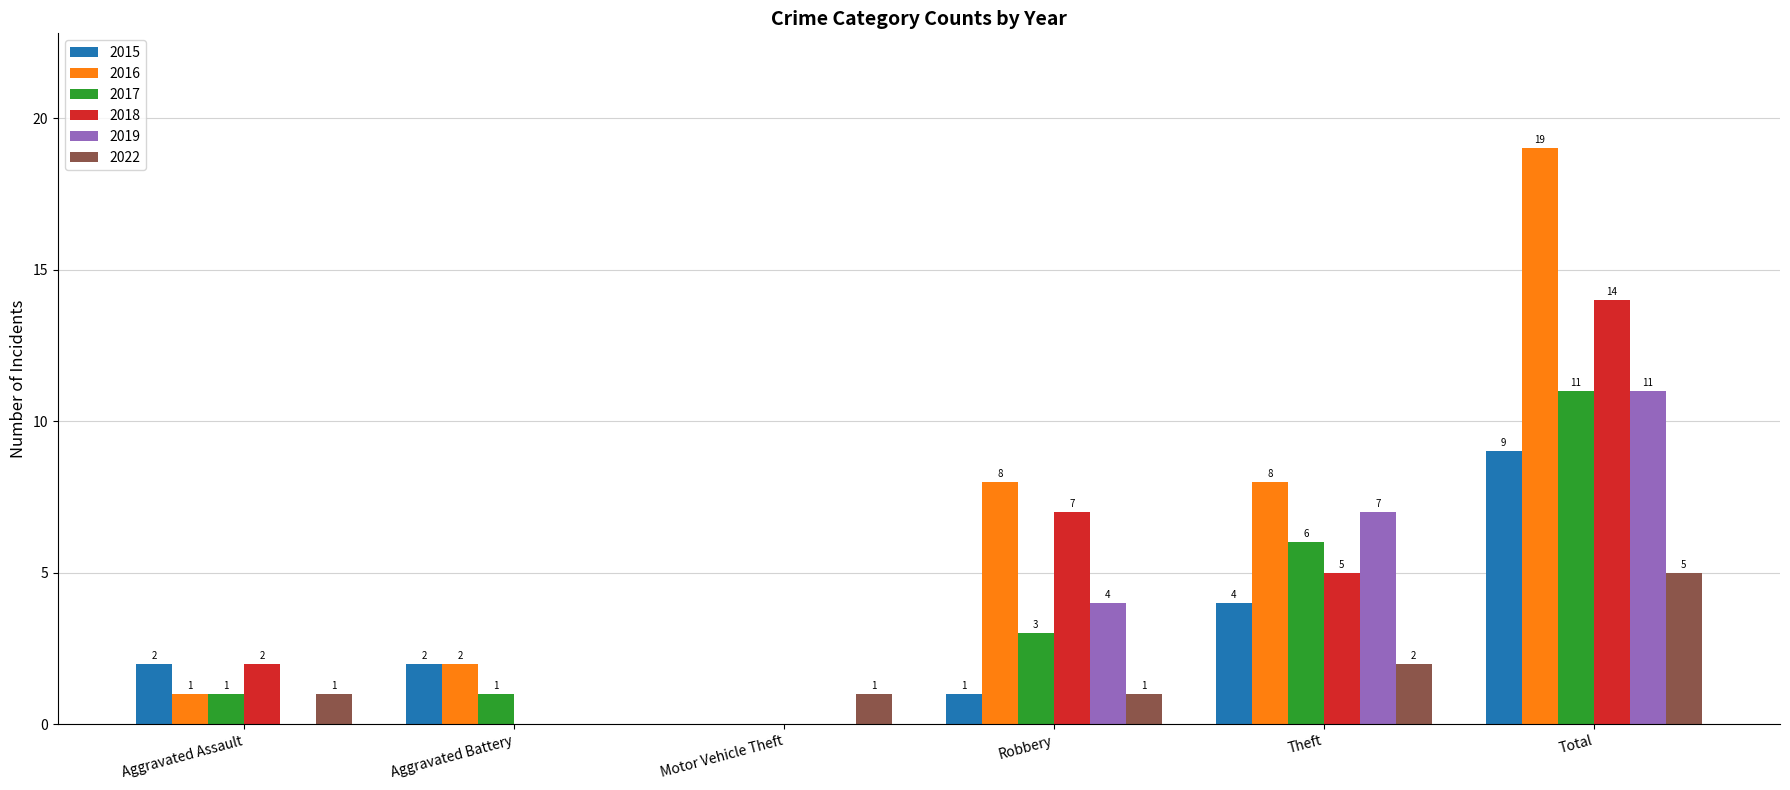

What is the sum of the 2022 values at Total and Theft?

7